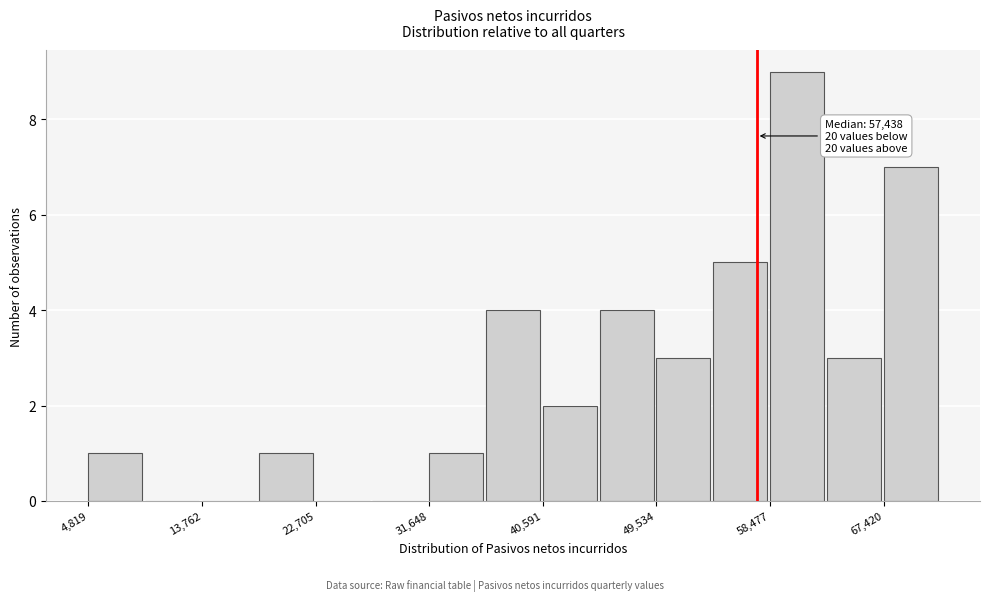

Which range on the x-axis has the tallest bar?

58000 to 63000